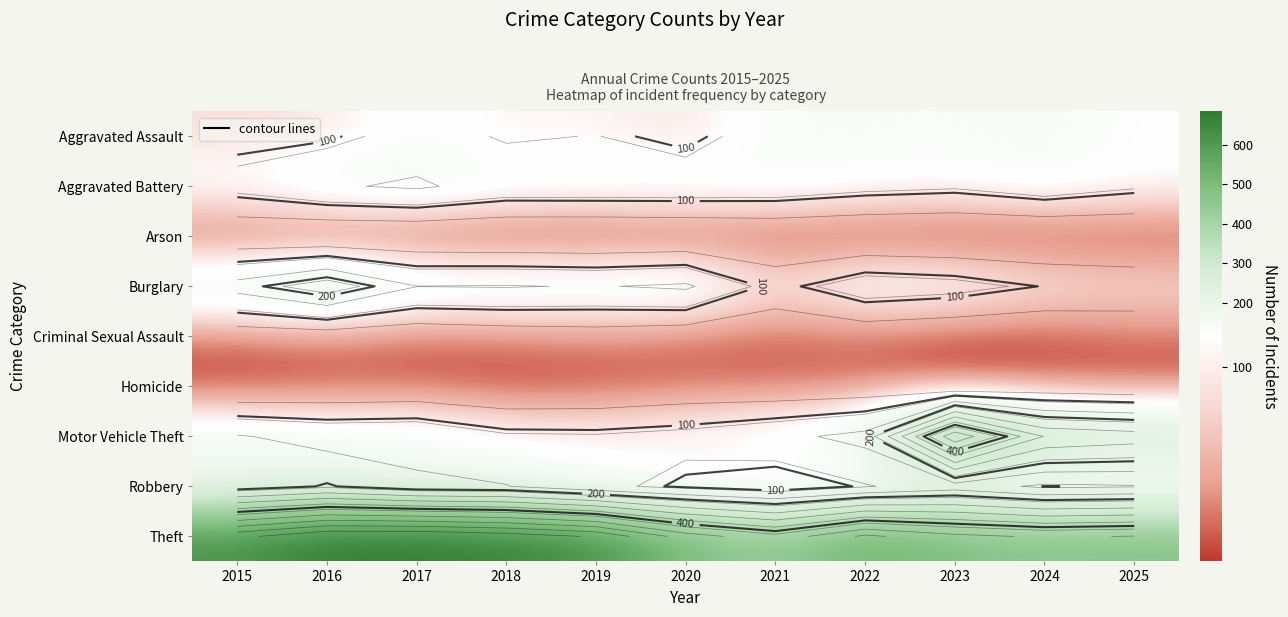

What is the greatest value displayed?

685